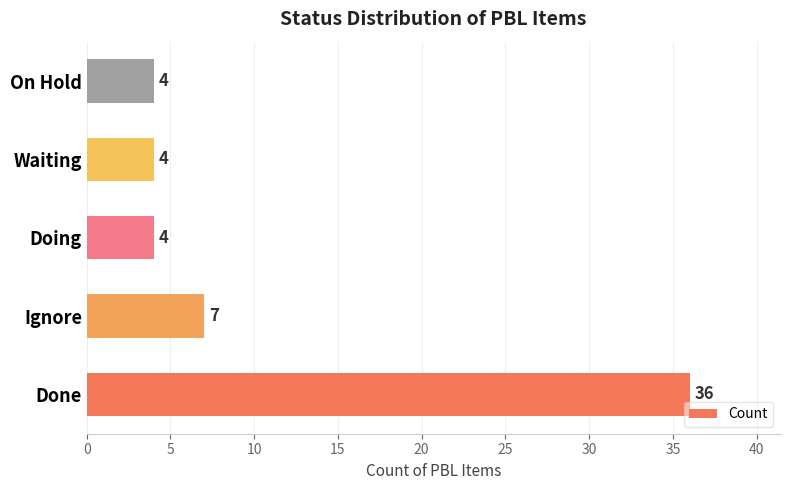

Where is the data nearest to the value 20?

Ignore